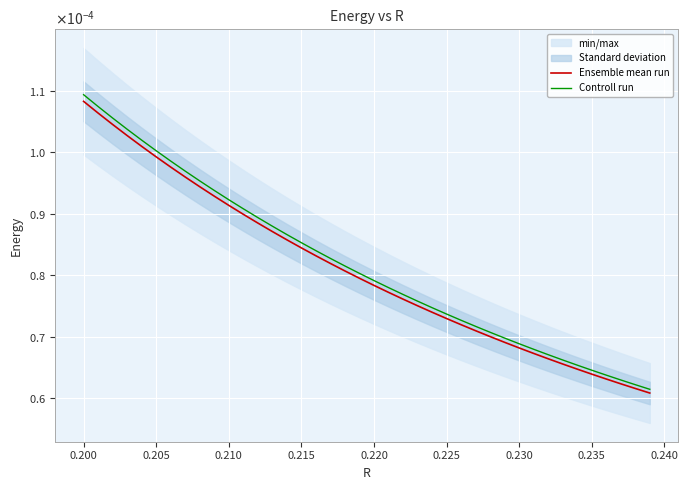

True or false: Ensemble mean run and Controll run cross at least once.

False